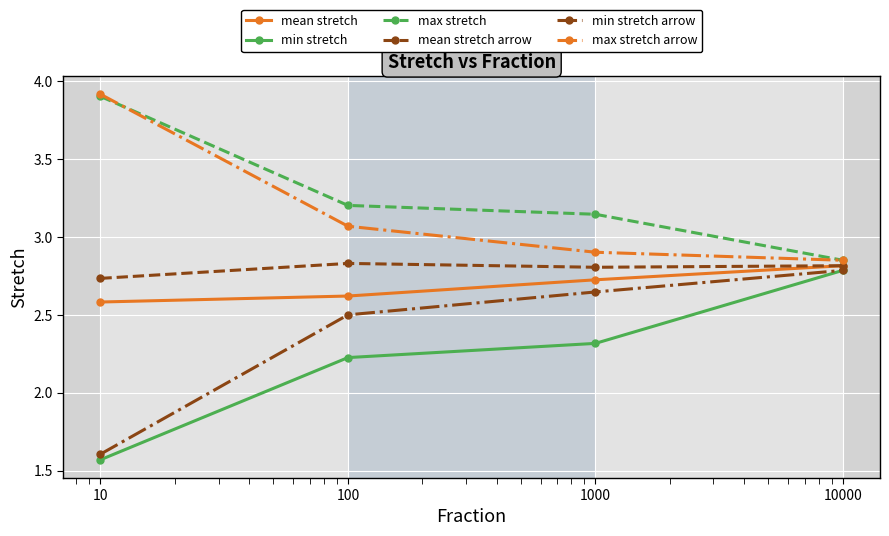

At how many categories does at least one series exceed 1?

4